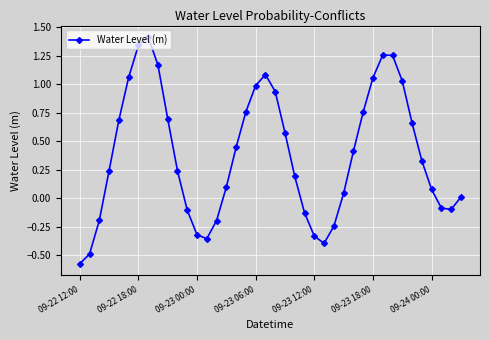

What is the difference between the maximum and minimum values?

2.0